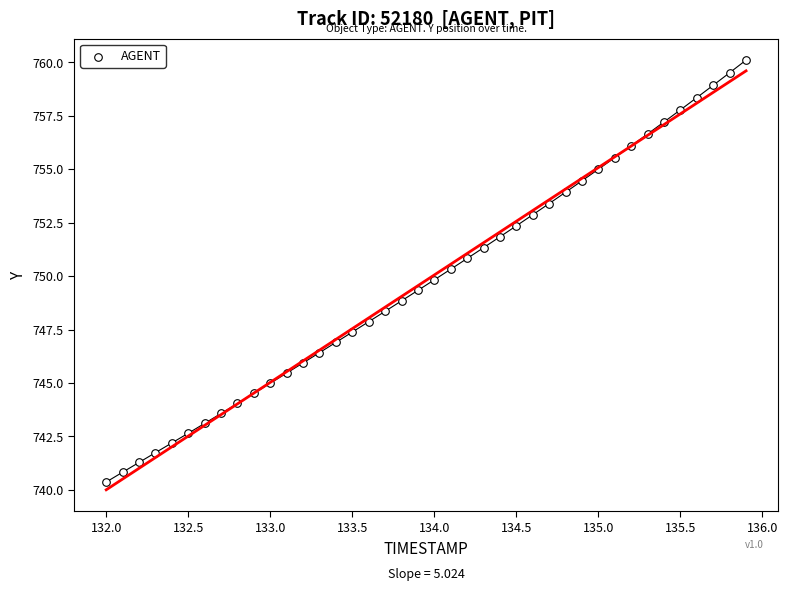

What is the range of X values (max minus min)?

3.9